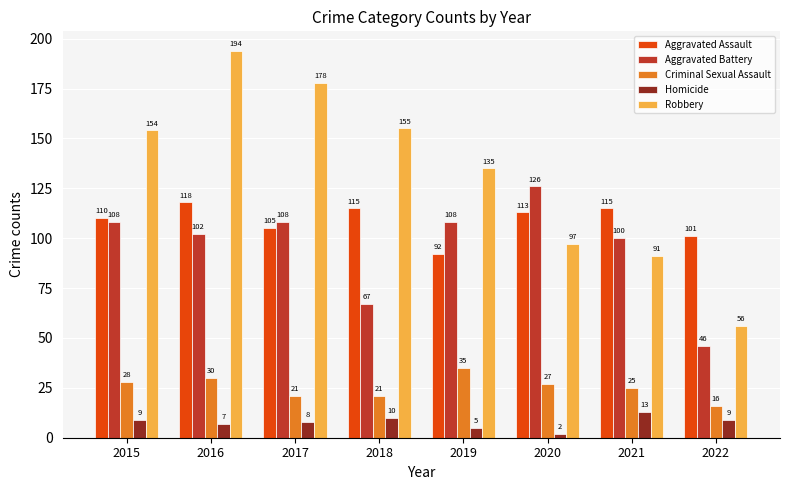

How many groups of bars are there?

8